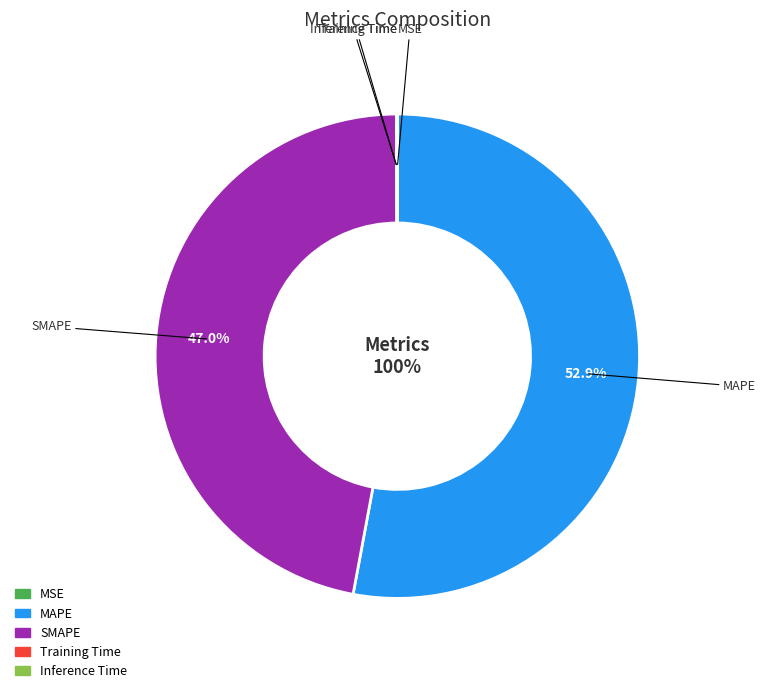

How much of the chart is everything except Training Time?

100.0%